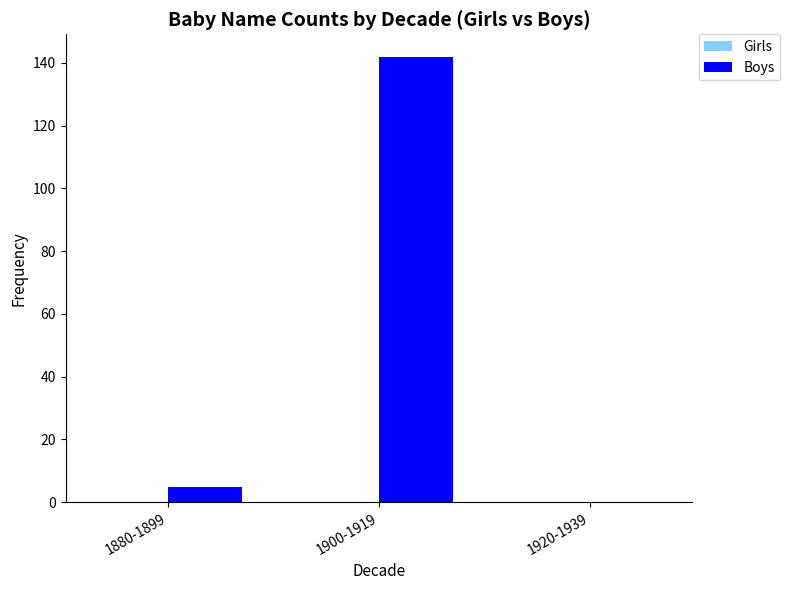

Are the bars horizontal?

No